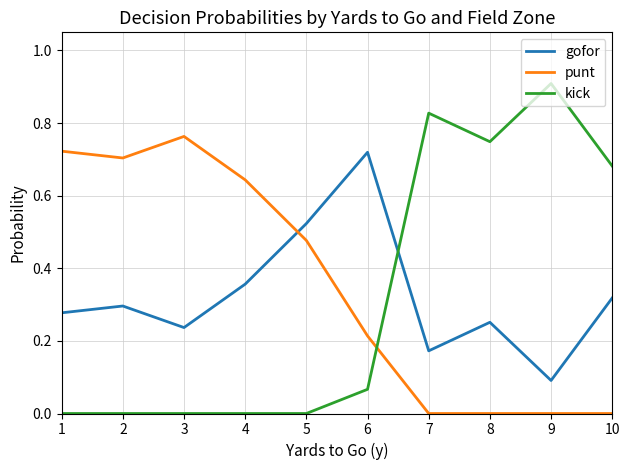

What is the total value across all series at 5?

1.0